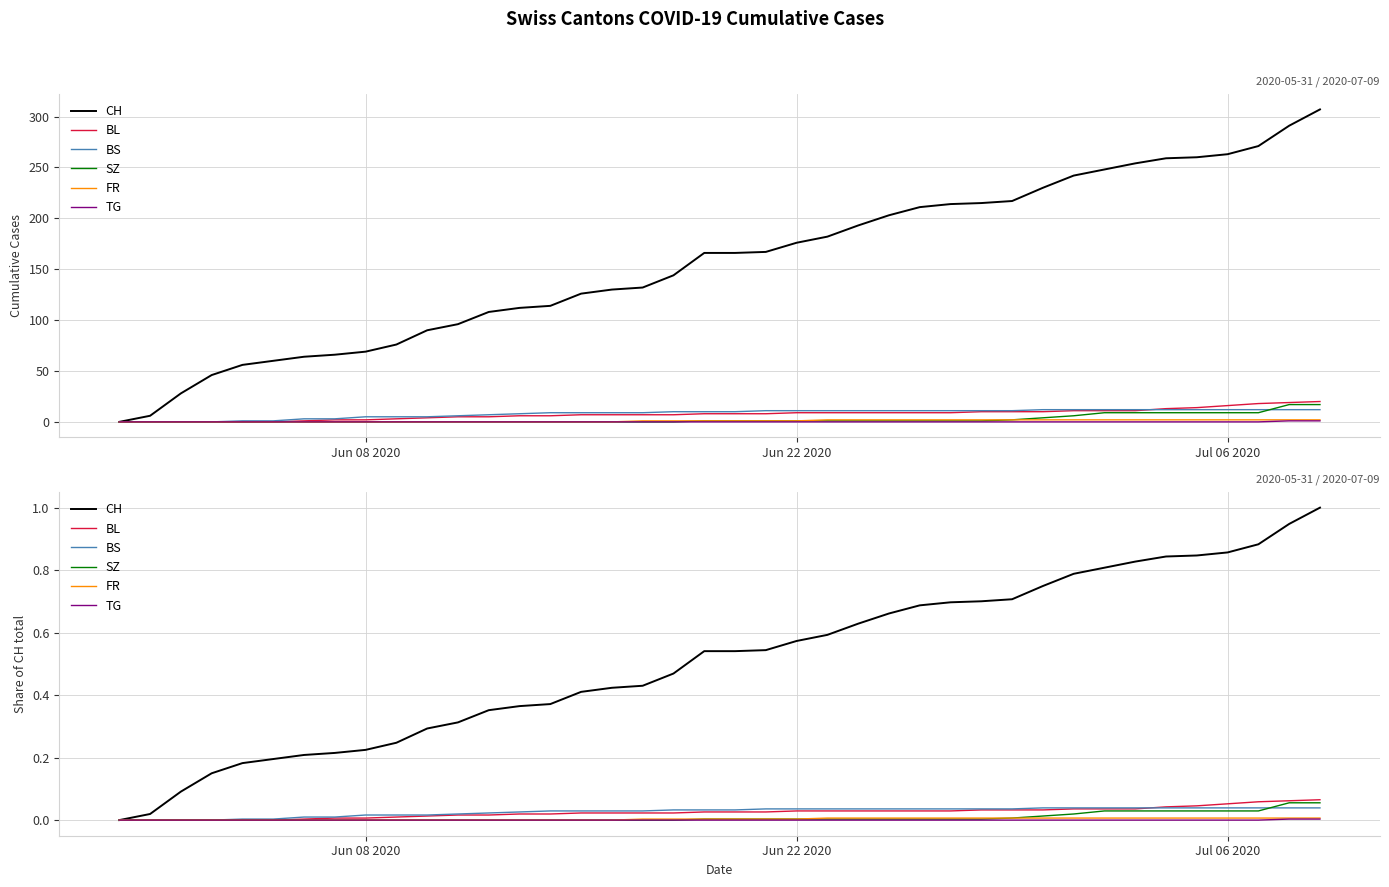

How many positive values does the TG series have?

2